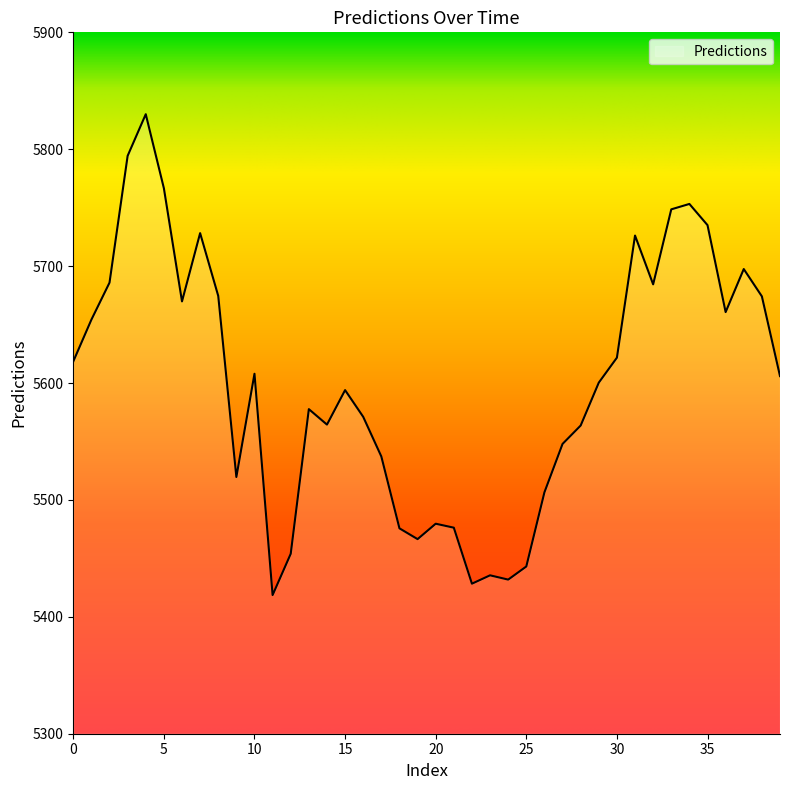

What is the difference between the maximum and minimum values?

411.3